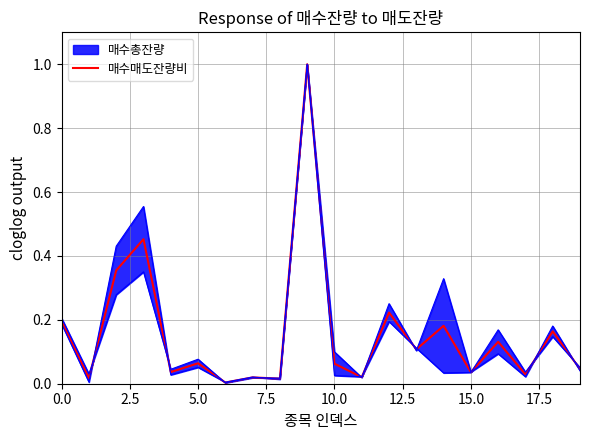

Is it true that the value at 12 is 0.2?

True